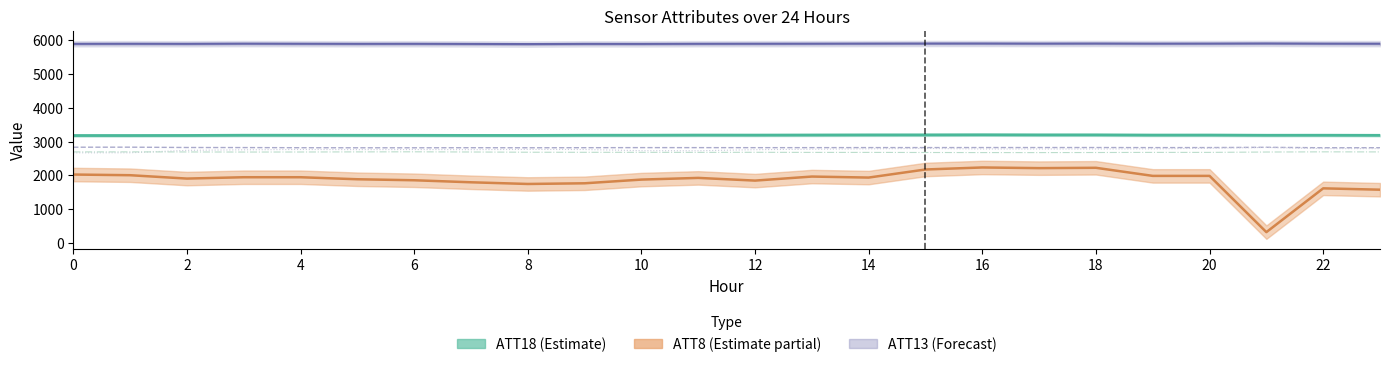

Which series has the largest range (max minus min)?

ATT8